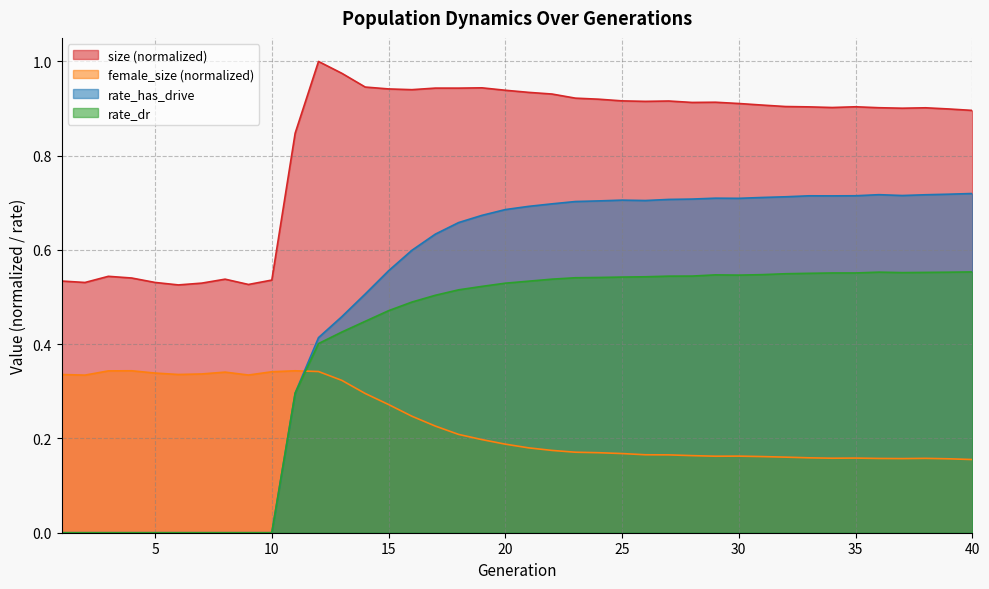

Which series has the widest spread of values?

rate_has_drive